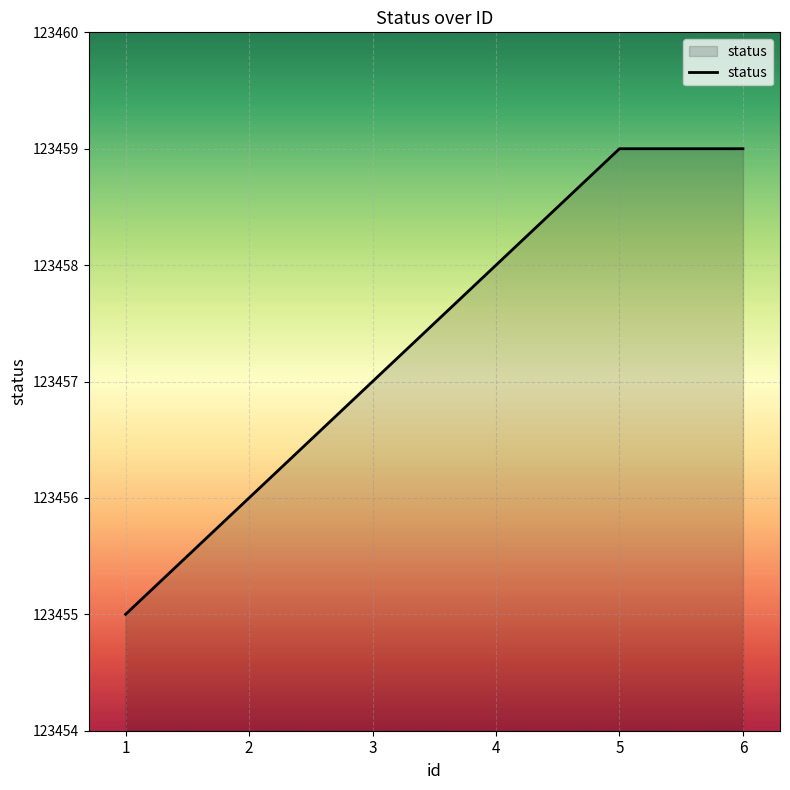

Count the number of data series in this chart.

1